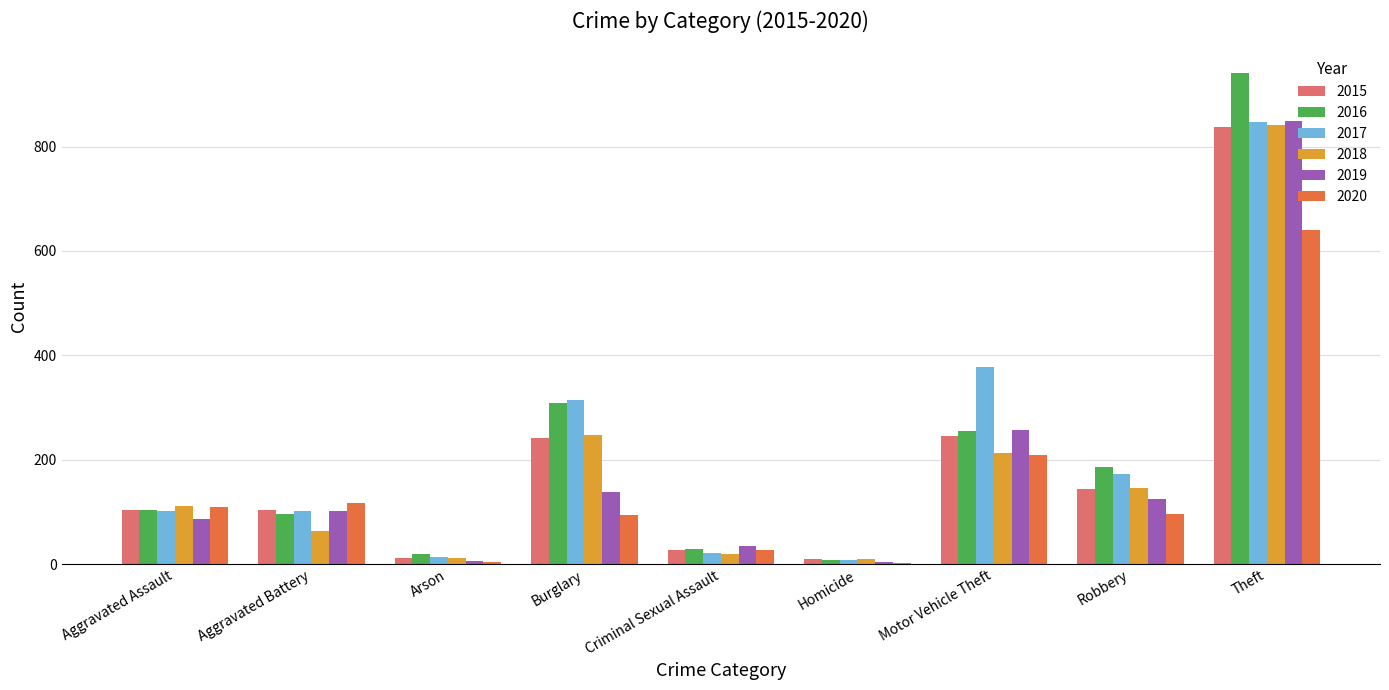

At which category is the sum across all series the highest?

Theft